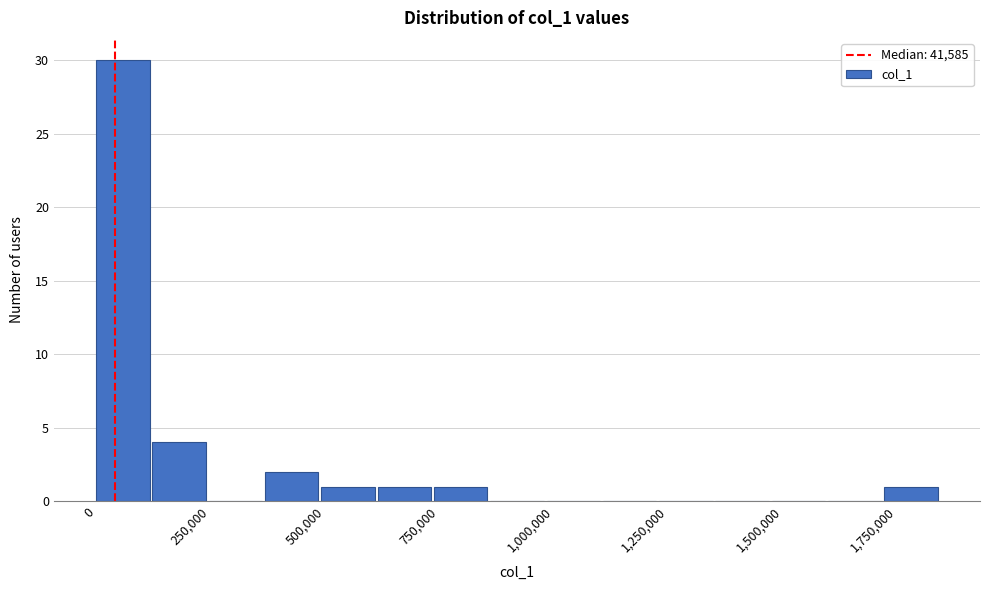

Read against the x-axis, roughly where is the centre of the tallest bar?

50000